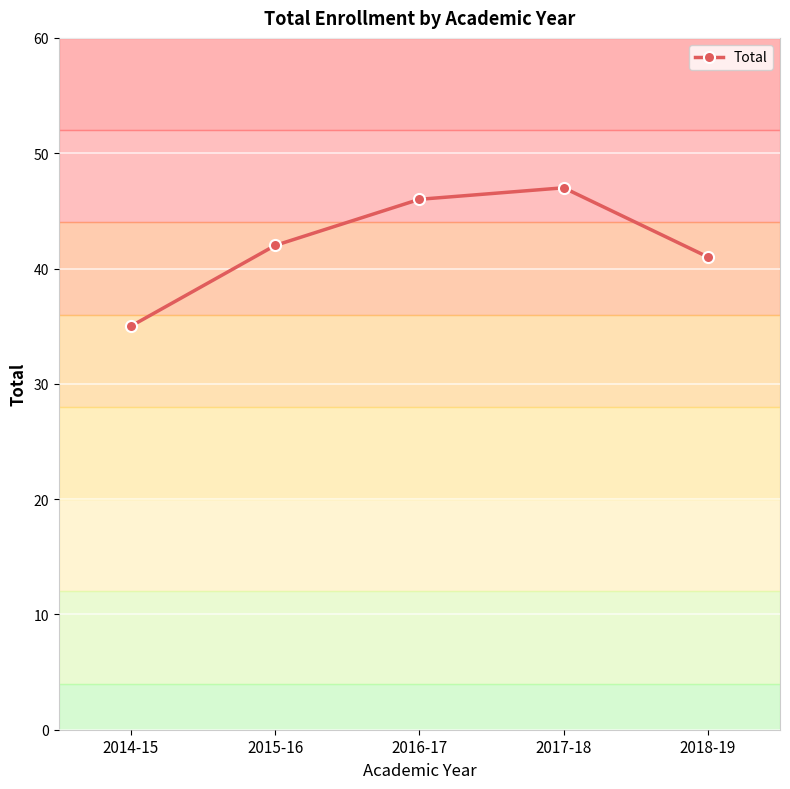

At which category does the chart reach its peak across all series?

2017-18